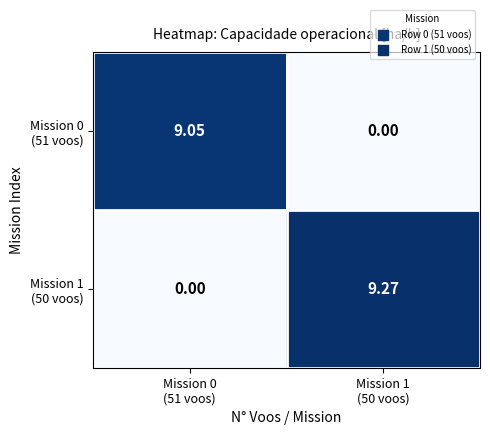

At Mission 1 (50 voos), list the series in order from smallest to largest.

Mission 0 (51 voos), Mission 1 (50 voos)